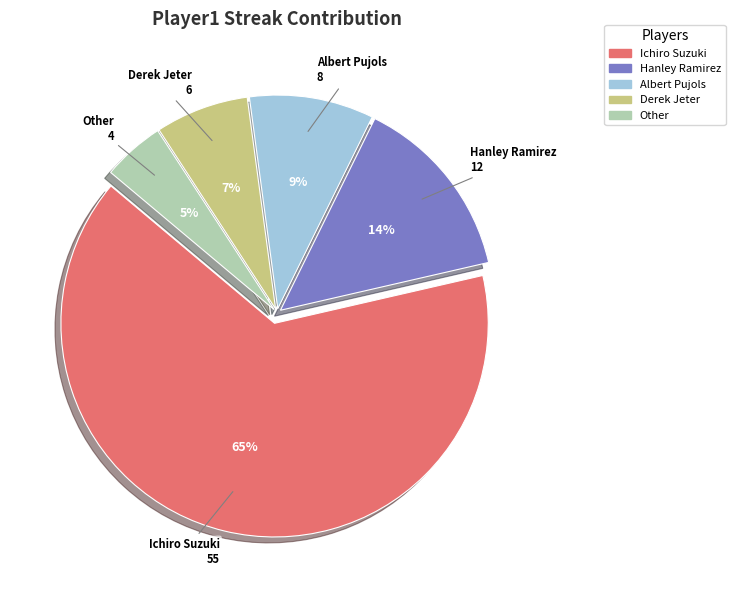

The Derek Jeter slice represents 1% of the pie. True or false?

False